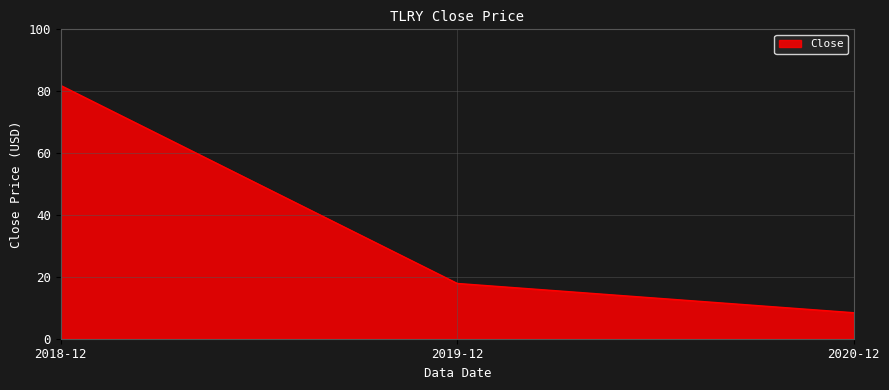

Rank the categories by value from highest to lowest.

2018-12, 2019-12, 2020-12